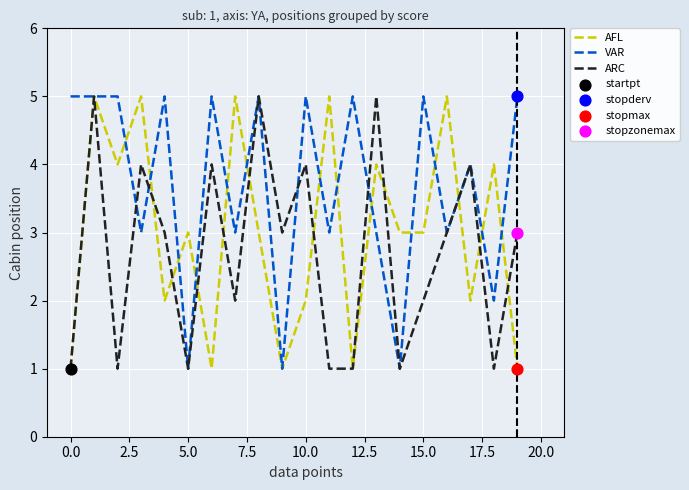

Which series has the largest total across all categories?

VAR